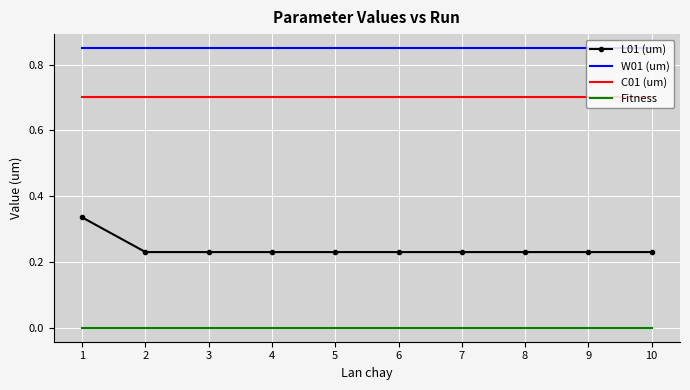

Which series has the widest spread of values?

L01 (um)